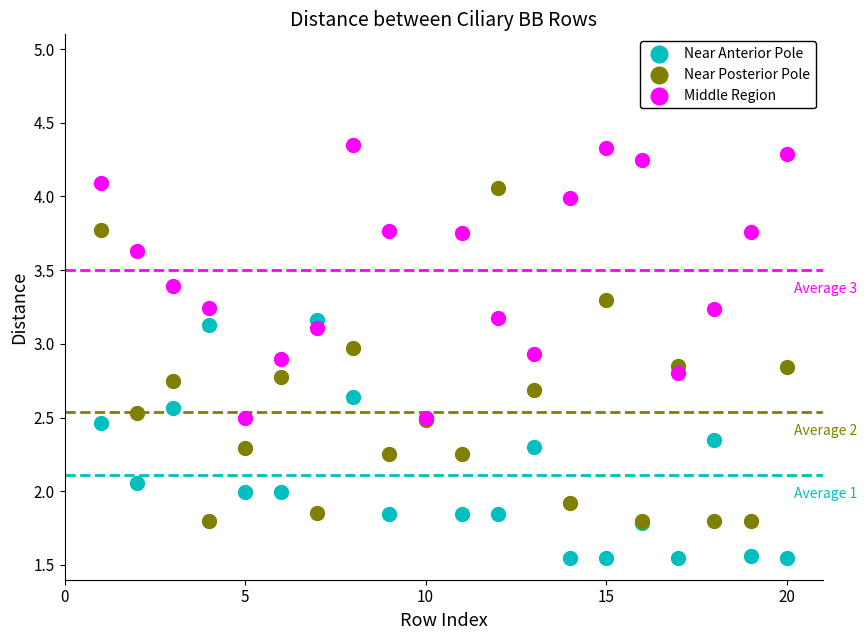

Which series has the widest spread of Y values?

Near Posterior Pole